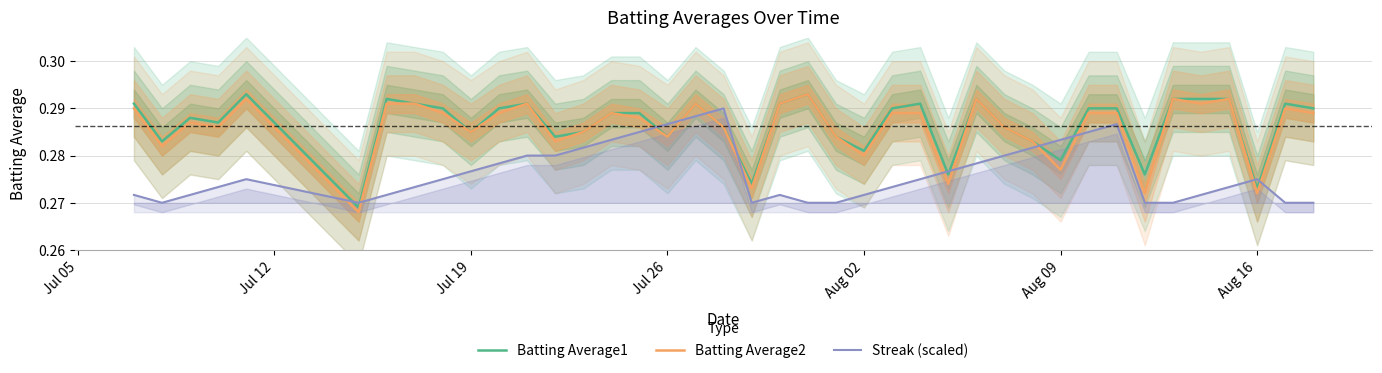

Reading left to right, extract all data points from this chart.

Batting Average1: 0.3	0.3	0.3	0.3	0.3	0.3	0.3	0.3	0.3	0.3	0.3	0.3	0.3	0.3	0.3	0.3	0.3	0.3	0.3	0.3	0.3	0.3	0.3	0.3	0.3	0.3	0.3	0.3	0.3	0.3	0.3	0.3	0.3	0.3	0.3	0.3	0.3	0.3	0.3	0.3
Batting Average2: 0.3	0.3	0.3	0.3	0.3	0.3	0.3	0.3	0.3	0.3	0.3	0.3	0.3	0.3	0.3	0.3	0.3	0.3	0.3	0.3	0.3	0.3	0.3	0.3	0.3	0.3	0.3	0.3	0.3	0.3	0.3	0.3	0.3	0.3	0.3	0.3	0.3	0.3	0.3	0.3
Streak (scaled): 0.3	0.3	0.3	0.3	0.3	0.3	0.3	0.3	0.3	0.3	0.3	0.3	0.3	0.3	0.3	0.3	0.3	0.3	0.3	0.3	0.3	0.3	0.3	0.3	0.3	0.3	0.3	0.3	0.3	0.3	0.3	0.3	0.3	0.3	0.3	0.3	0.3	0.3	0.3	0.3